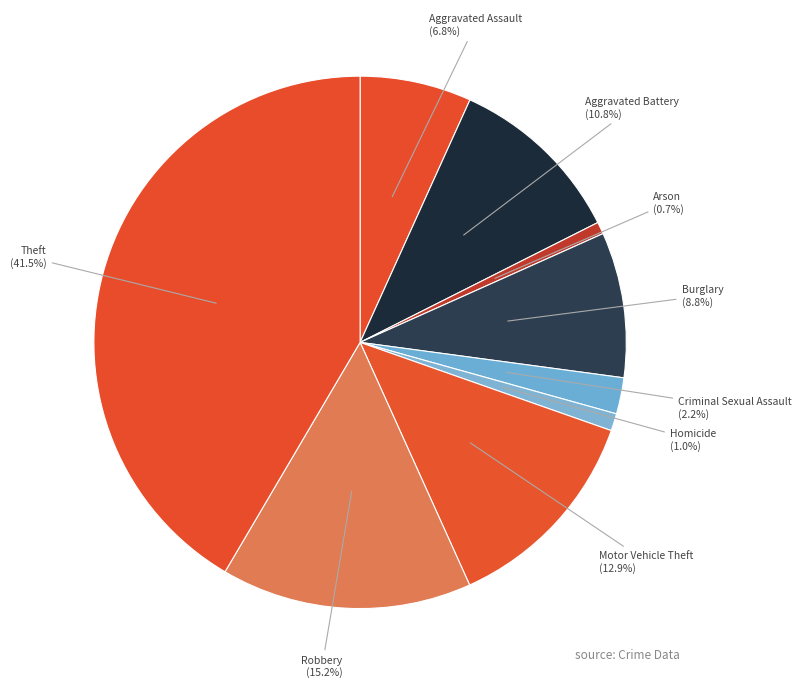

Between Criminal Sexual Assault and Arson, which is larger?

Criminal Sexual Assault